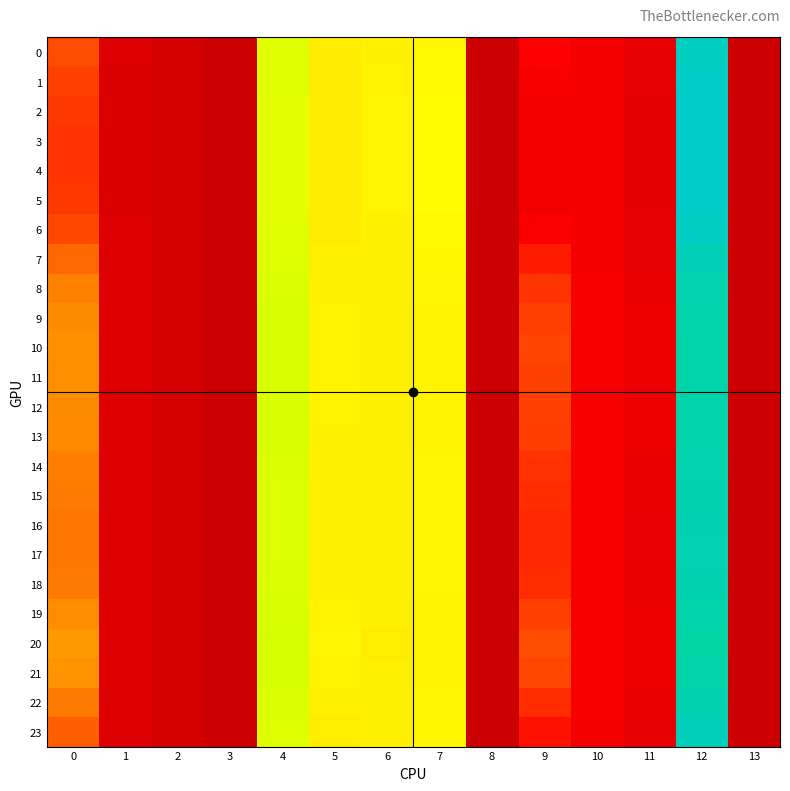

Reading left to right, list all the values displayed in this chart.

0: 0=0.6	1=0.1	2=0.1	3=0.0	4=1.2	5=1.0	6=1.0	7=1.1	8=0.0	9=0.4	10=0.3	11=0.2	12=2.1	13=0.0
1: 0=0.5	1=0.1	2=0.1	3=0.0	4=1.1	5=1.0	6=1.0	7=1.1	8=0.0	9=0.3	10=0.3	11=0.2	12=2.1	13=0.0
2: 0=0.5	1=0.1	2=0.1	3=0.0	4=1.1	5=1.0	6=1.0	7=1.1	8=0.0	9=0.3	10=0.3	11=0.2	12=2.1	13=0.0
3: 0=0.5	1=0.1	2=0.1	3=0.0	4=1.1	5=1.0	6=1.0	7=1.1	8=0.0	9=0.3	10=0.3	11=0.2	12=2.1	13=0.0
4: 0=0.5	1=0.1	2=0.1	3=0.0	4=1.1	5=1.0	6=1.0	7=1.1	8=0.0	9=0.3	10=0.3	11=0.2	12=2.1	13=0.0
5: 0=0.5	1=0.1	2=0.1	3=0.0	4=1.1	5=1.0	6=1.0	7=1.1	8=0.0	9=0.3	10=0.3	11=0.2	12=2.1	13=0.0
6: 0=0.6	1=0.1	2=0.1	3=0.0	4=1.2	5=1.0	6=1.0	7=1.1	8=0.0	9=0.3	10=0.3	11=0.2	12=2.1	13=0.0
7: 0=0.7	1=0.1	2=0.1	3=0.0	4=1.2	5=1.0	6=1.0	7=1.0	8=0.0	9=0.4	10=0.3	11=0.2	12=2.1	13=0.0
8: 0=0.7	1=0.1	2=0.1	3=0.0	4=1.2	5=1.0	6=1.0	7=1.0	8=0.0	9=0.5	10=0.3	11=0.2	12=2.0	13=0.0
9: 0=0.8	1=0.1	2=0.1	3=0.0	4=1.2	5=1.0	6=1.0	7=1.0	8=0.0	9=0.5	10=0.3	11=0.2	12=2.0	13=0.0
10: 0=0.8	1=0.1	2=0.1	3=0.0	4=1.2	5=1.0	6=1.0	7=1.0	8=0.0	9=0.5	10=0.3	11=0.2	12=2.0	13=0.0
11: 0=0.8	1=0.1	2=0.1	3=0.0	4=1.2	5=1.0	6=1.0	7=1.0	8=0.0	9=0.5	10=0.3	11=0.2	12=2.0	13=0.0
12: 0=0.8	1=0.1	2=0.1	3=0.0	4=1.2	5=1.0	6=1.0	7=1.0	8=0.0	9=0.5	10=0.3	11=0.2	12=2.0	13=0.0
13: 0=0.7	1=0.1	2=0.1	3=0.0	4=1.2	5=1.0	6=1.0	7=1.0	8=0.0	9=0.5	10=0.3	11=0.2	12=2.0	13=0.0
14: 0=0.7	1=0.1	2=0.1	3=0.0	4=1.2	5=1.0	6=1.0	7=1.0	8=0.0	9=0.5	10=0.3	11=0.2	12=2.0	13=0.0
15: 0=0.7	1=0.1	2=0.1	3=0.0	4=1.2	5=1.0	6=1.0	7=1.0	8=0.0	9=0.5	10=0.3	11=0.2	12=2.0	13=0.0
16: 0=0.7	1=0.1	2=0.1	3=0.0	4=1.2	5=1.0	6=1.0	7=1.0	8=0.0	9=0.5	10=0.3	11=0.2	12=2.0	13=0.0
17: 0=0.7	1=0.1	2=0.1	3=0.0	4=1.2	5=1.0	6=1.0	7=1.0	8=0.0	9=0.5	10=0.3	11=0.2	12=2.0	13=0.0
18: 0=0.7	1=0.1	2=0.1	3=0.0	4=1.2	5=1.0	6=1.0	7=1.0	8=0.0	9=0.5	10=0.3	11=0.2	12=2.0	13=0.0
19: 0=0.8	1=0.1	2=0.1	3=0.0	4=1.2	5=1.0	6=1.0	7=1.0	8=0.0	9=0.5	10=0.3	11=0.2	12=2.0	13=0.0
20: 0=0.8	1=0.1	2=0.1	3=0.0	4=1.2	5=1.0	6=1.0	7=1.0	8=0.0	9=0.6	10=0.3	11=0.2	12=2.0	13=0.0
21: 0=0.8	1=0.1	2=0.1	3=0.0	4=1.2	5=1.0	6=1.0	7=1.0	8=0.0	9=0.6	10=0.3	11=0.2	12=2.0	13=0.0
22: 0=0.7	1=0.1	2=0.1	3=0.0	4=1.2	5=1.0	6=1.0	7=1.0	8=0.0	9=0.5	10=0.3	11=0.2	12=2.0	13=0.0
23: 0=0.6	1=0.1	2=0.1	3=0.0	4=1.2	5=1.0	6=1.0	7=1.0	8=0.0	9=0.4	10=0.3	11=0.2	12=2.1	13=0.0